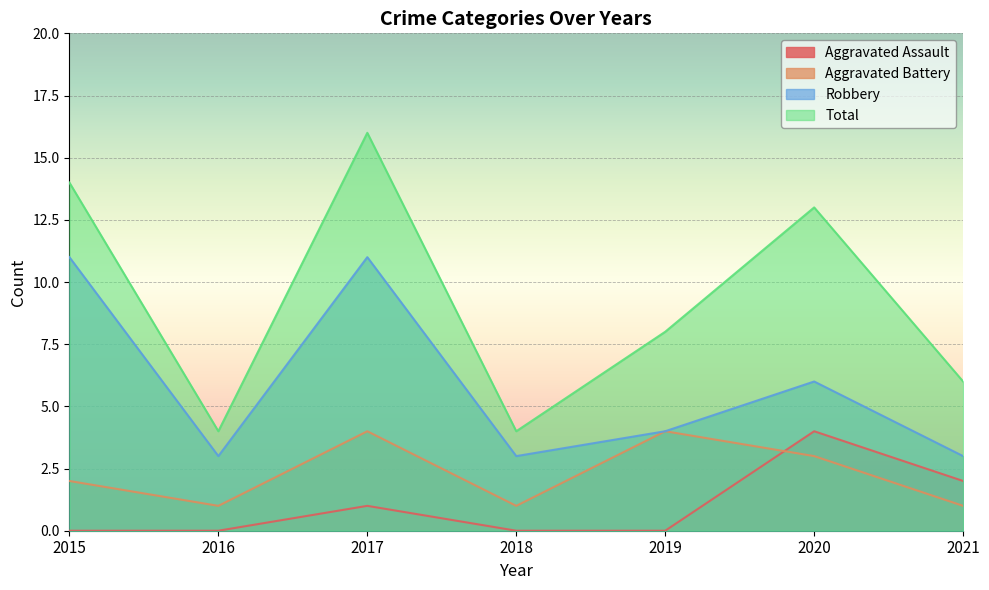

How many intersections are there between Aggravated Battery and Aggravated Assault?

1